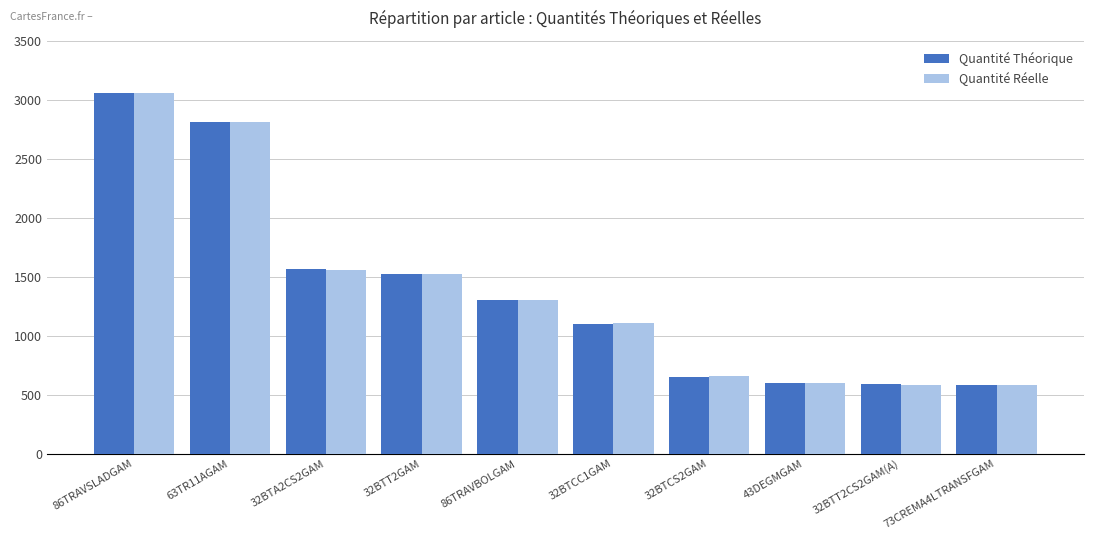

What is the difference between the Quantité Théorique values at 32BTA2CS2GAM and 32BTT2CS2GAM(A)?

976